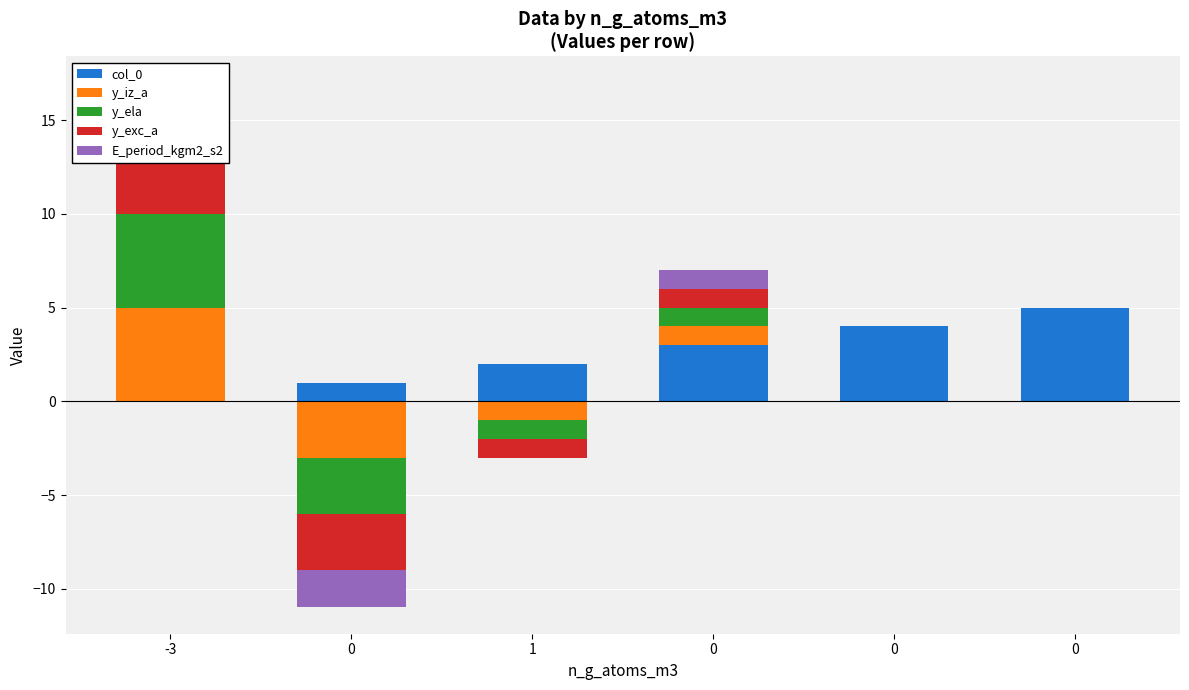

What is the sum of all E_period_kgm2_s2 values?

3